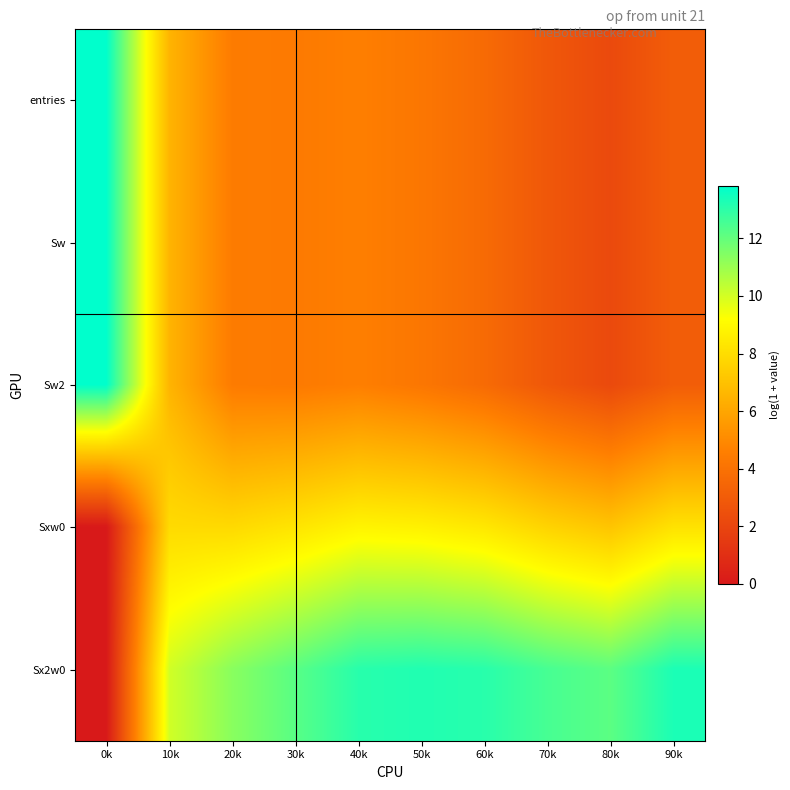

Reading left to right, list all the values displayed in this chart.

entries: 0k=13.8	10k=6.5	20k=4.4	30k=4.4	40k=4.6	50k=4.2	60k=3.7	70k=2.8	80k=2.2	90k=3.1
Sw: 0k=13.8	10k=6.5	20k=4.4	30k=4.4	40k=4.6	50k=4.2	60k=3.7	70k=2.8	80k=2.2	90k=3.1
Sw2: 0k=13.8	10k=6.5	20k=4.4	30k=4.4	40k=4.6	50k=4.2	60k=3.7	70k=2.8	80k=2.2	90k=3.1
Sxw0: 0k=0.0	10k=7.9	20k=7.9	30k=8.3	40k=8.8	50k=8.7	60k=8.4	70k=7.6	80k=7.1	90k=8.2
Sx2w0: 0k=0.0	10k=10.0	20k=11.3	30k=12.2	40k=13.1	50k=13.2	60k=13.1	70k=12.5	80k=12.2	90k=13.3